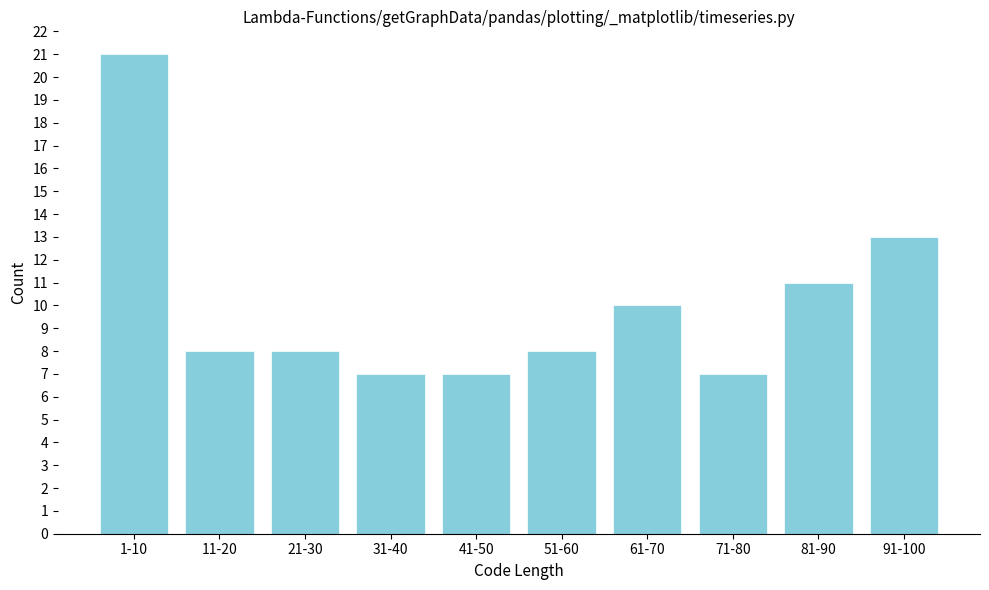

Reading left to right, what are all the values shown in this chart?

1-10=21	11-20=8	21-30=8	31-40=7	41-50=7	51-60=8	61-70=10	71-80=7	81-90=11	91-100=13